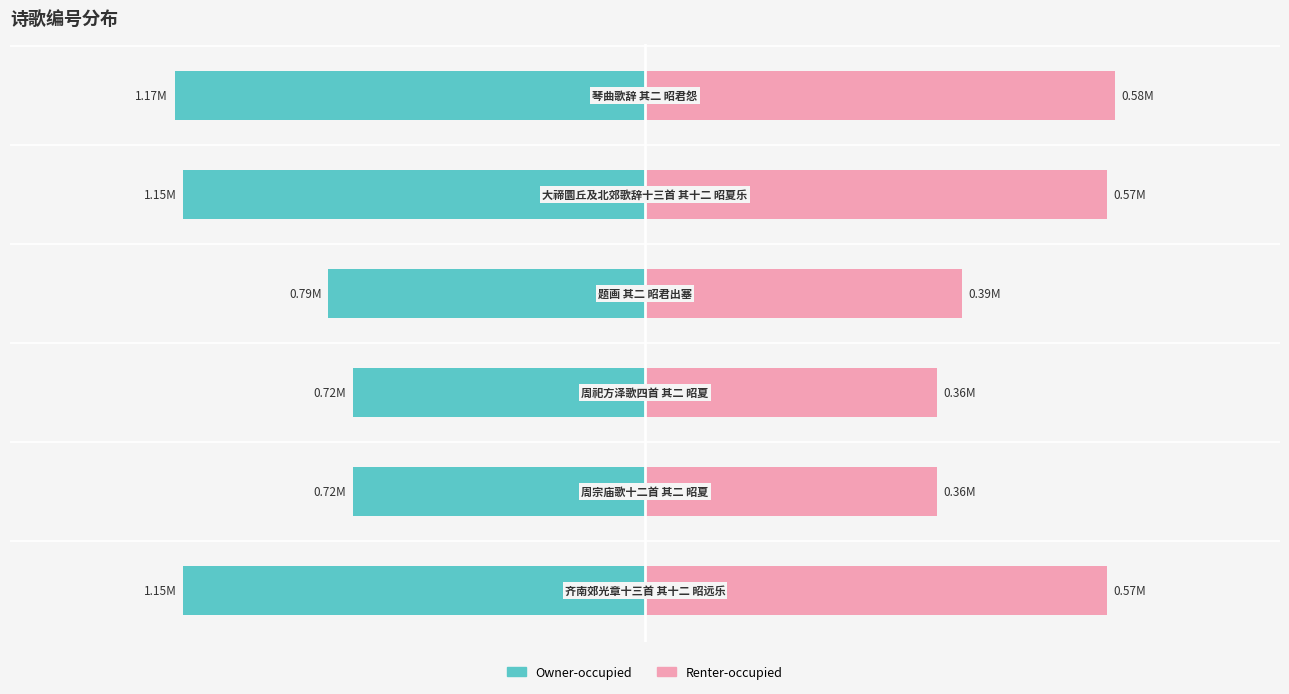

What are all the series names shown in the legend?

Owner-occupied, Renter-occupied